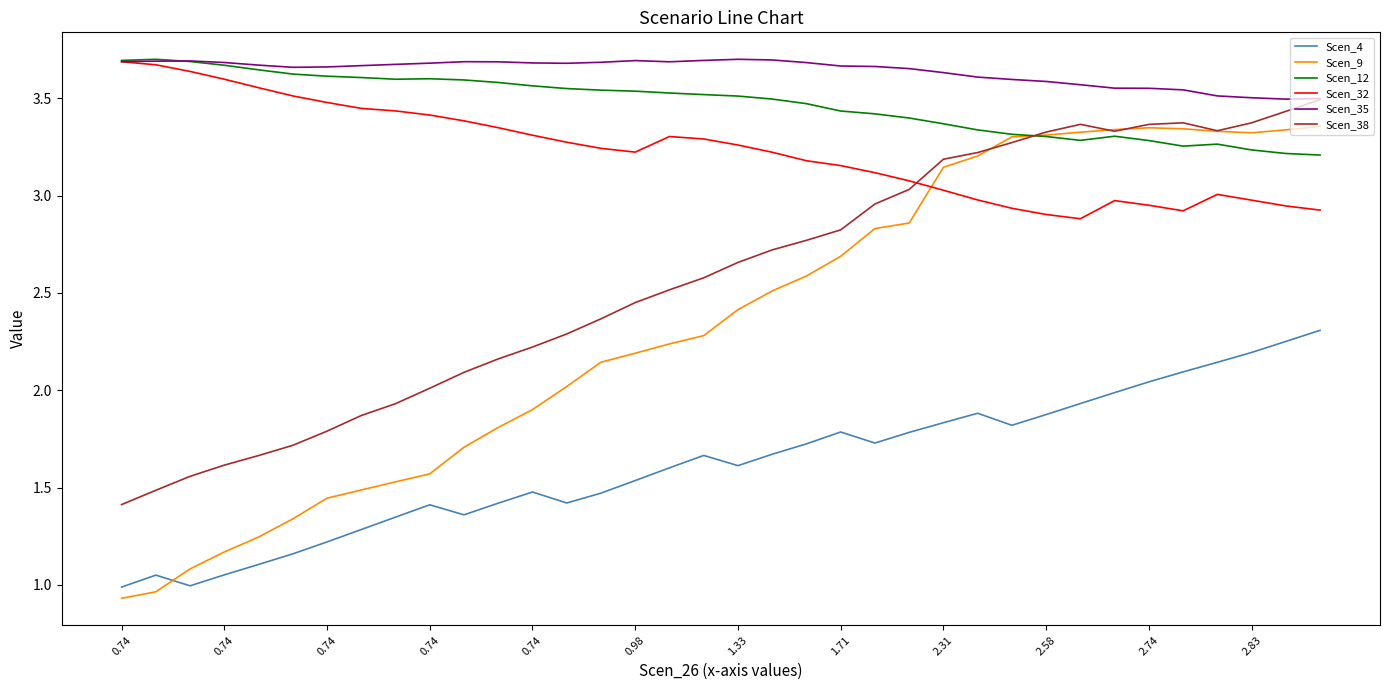

Which series has the largest total across all categories?

Scen_35